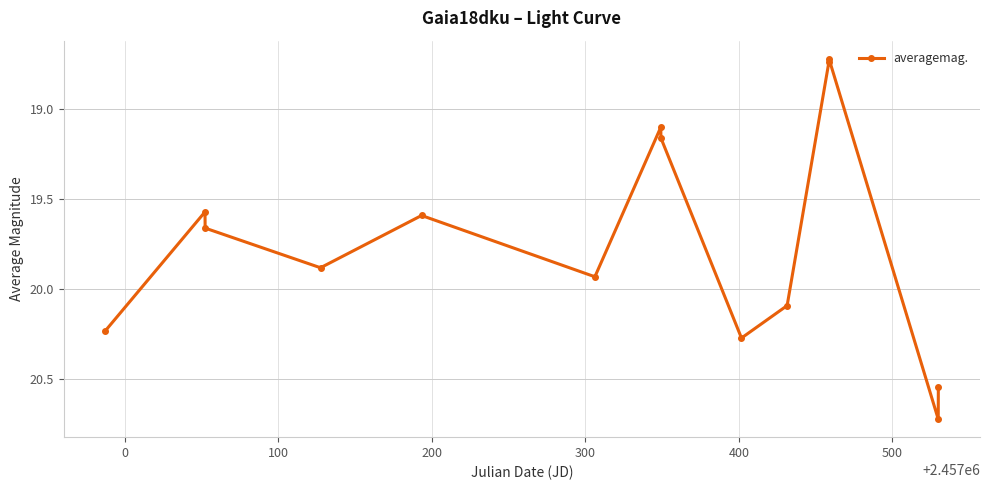

What is the greatest value displayed?

20.7